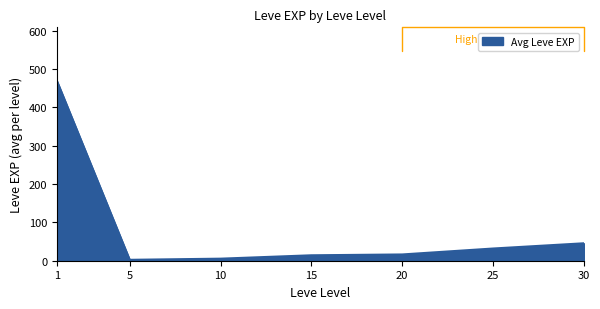

What is the maximum value shown in the chart?

468.5